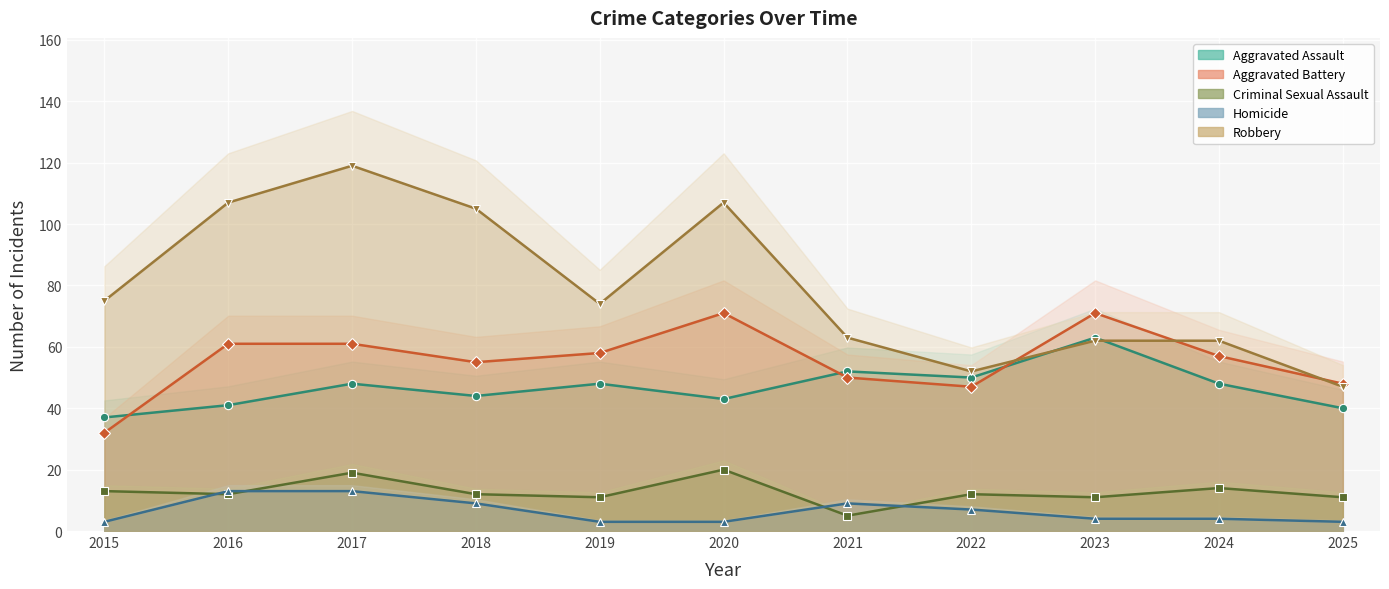

How many data points does each series have?

11